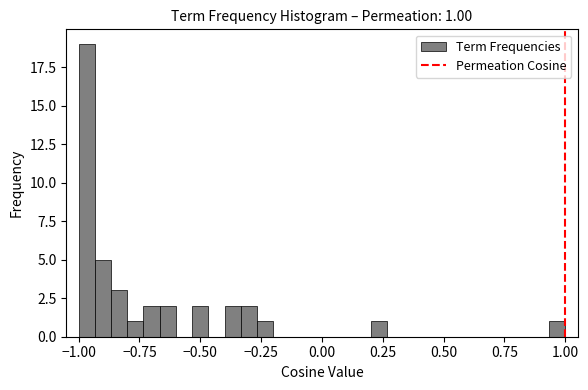

Read against the x-axis, roughly where is the centre of the tallest bar?

-0.95